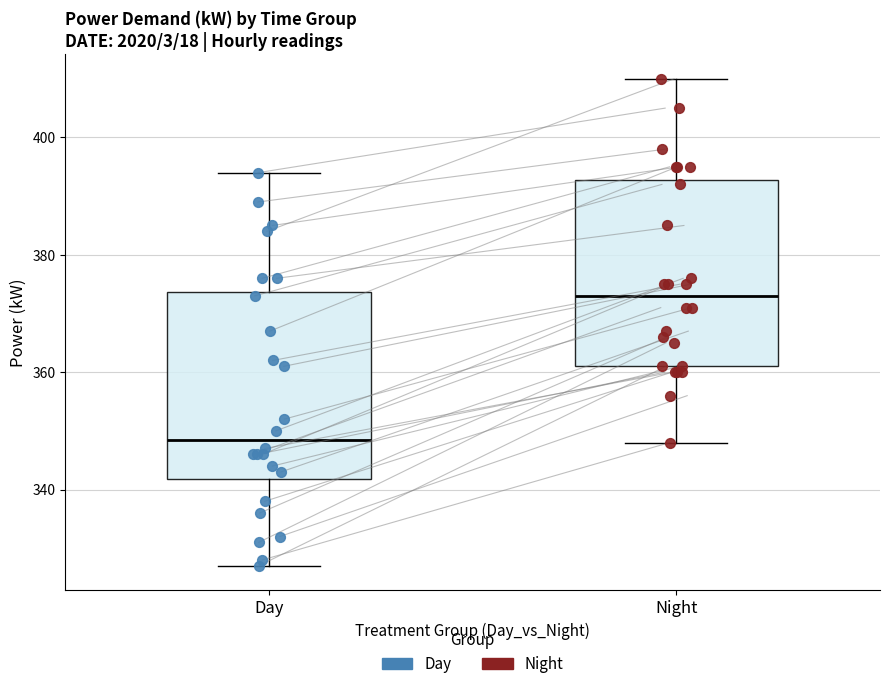

Reading left to right, transcribe this box plot: for each box, give where its median line is, the range the box spans, and where its two whiskers end, as read against the y-axis. The values are not printed on the chart, so give them approximately, as read against the axis.

Day: median 348, box 342 to 374, whiskers 328 to 394
Night: median 374, box 362 to 392, whiskers 348 to 410